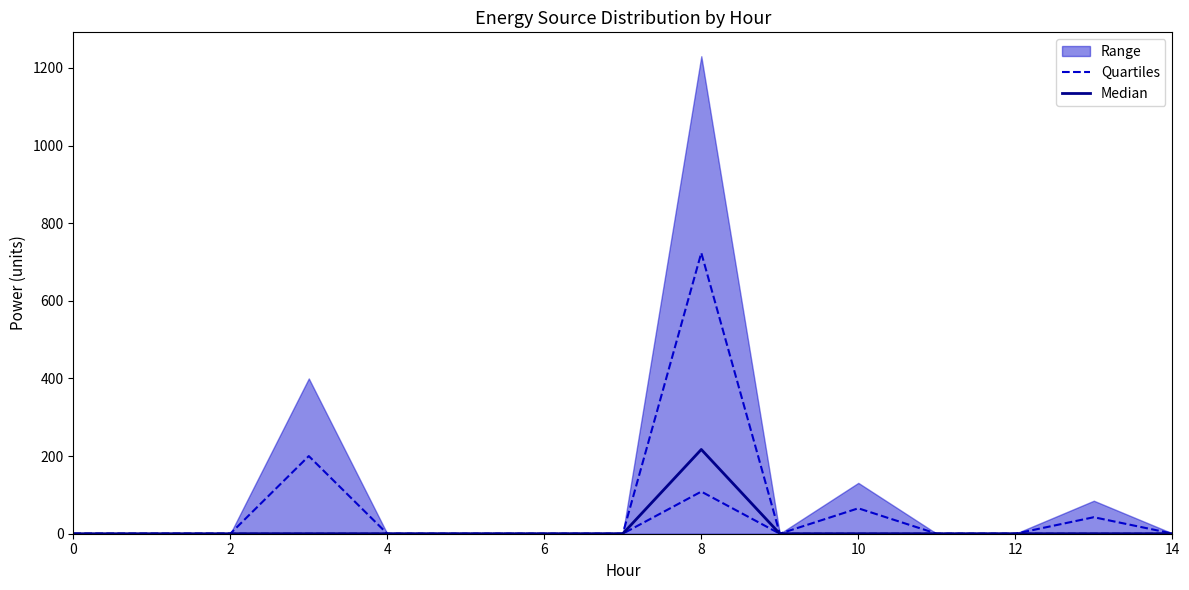

Which category has the highest value in the Quartiles series?

8